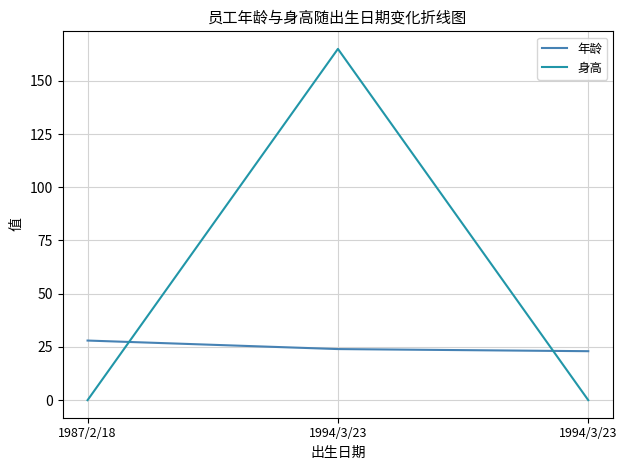

What are all the series names shown in the legend?

年龄, 身高